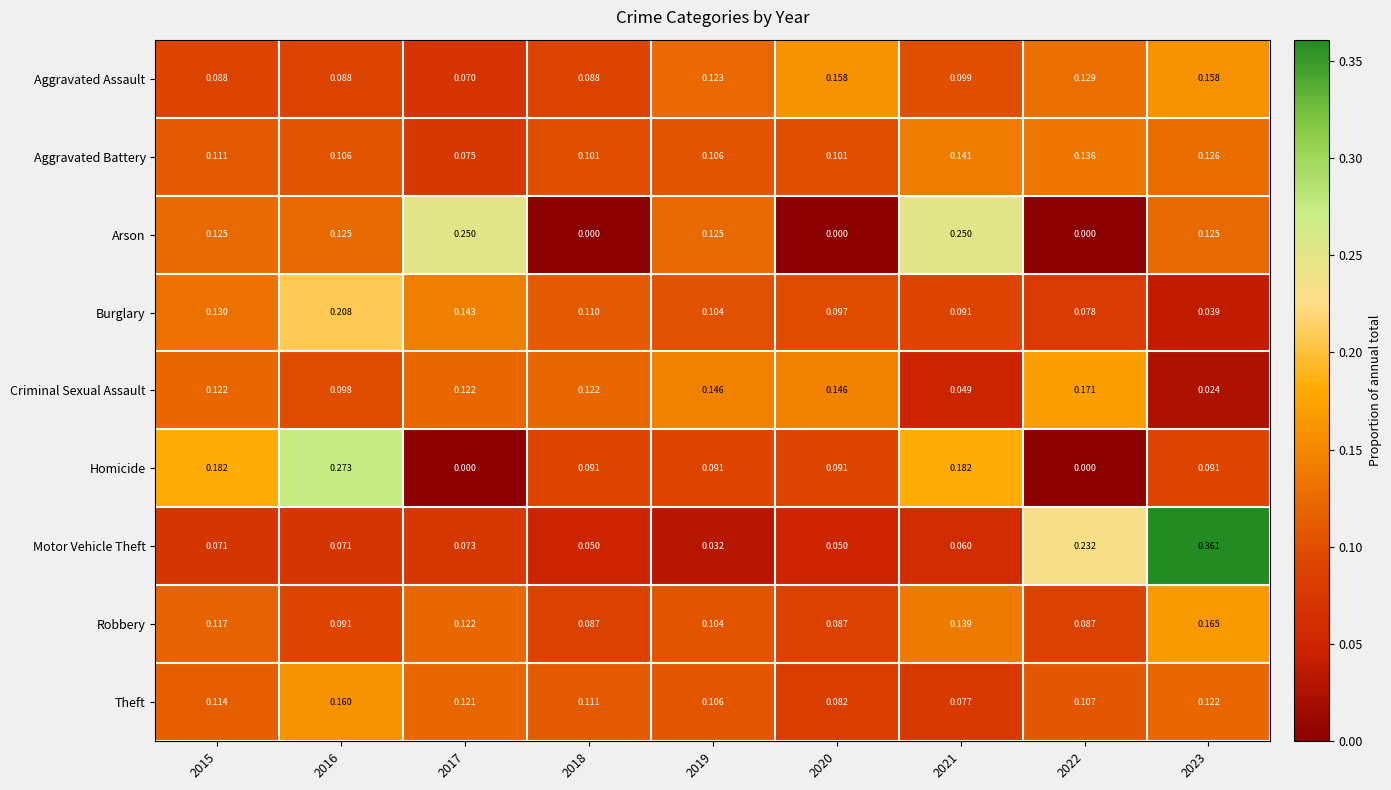

List the series in order of their peak value, lowest first.

Aggravated Battery, Aggravated Assault, Theft, Robbery, Criminal Sexual Assault, Burglary, Arson, Homicide, Motor Vehicle Theft